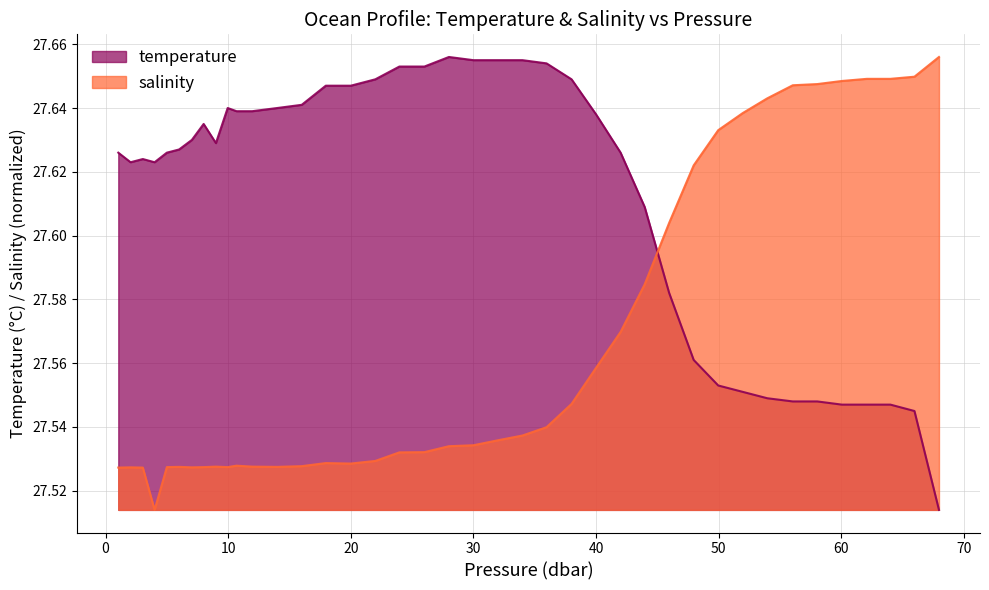

Reading right to left, what are all the values shown in this chart?

temperature: 27.5	27.5	27.5	27.5	27.5	27.5	27.5	27.5	27.6	27.6	27.6	27.6	27.6	27.6	27.6	27.6	27.7	27.7	27.7	27.7	27.7	27.7	27.7	27.6	27.6	27.6	27.6	27.6	27.6	27.6	27.6	27.6	27.6	27.6	27.6	27.6	27.6	27.6	27.6	27.6
salinity: 27.7	27.6	27.6	27.6	27.6	27.6	27.6	27.6	27.6	27.6	27.6	27.6	27.6	27.6	27.6	27.5	27.5	27.5	27.5	27.5	27.5	27.5	27.5	27.5	27.5	27.5	27.5	27.5	27.5	27.5	27.5	27.5	27.5	27.5	27.5	27.5	27.5	27.5	27.5	27.5